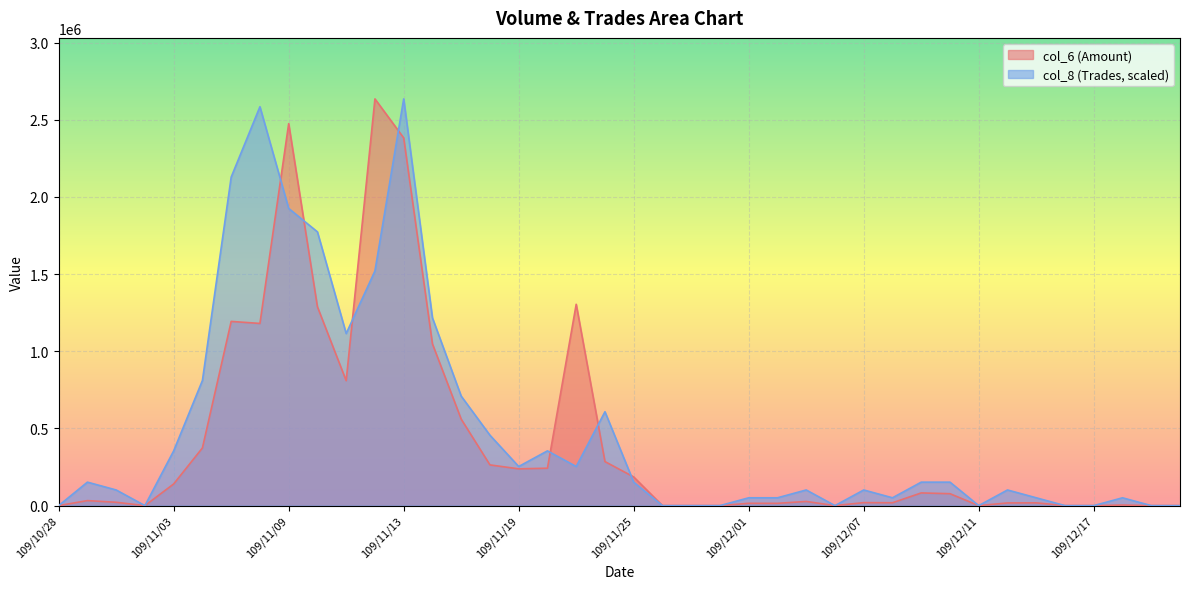

At which label does col_6 reach its peak?

109/11/12